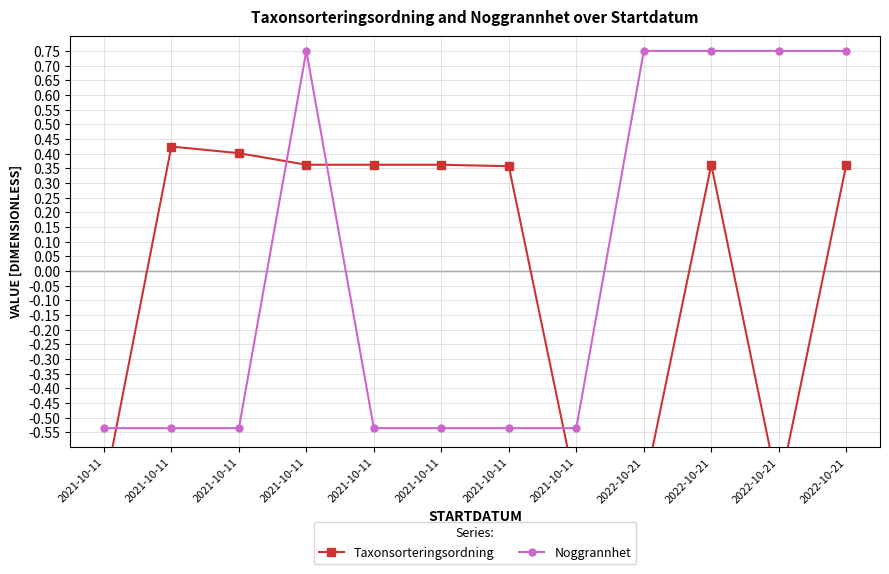

Reading left to right, transcribe all the data shown in this chart.

Taxonsorteringsordning: 2021-10-11=-0.8	2021-10-11=0.4	2021-10-11=0.4	2021-10-11=0.4	2021-10-11=0.4	2021-10-11=0.4	2021-10-11=0.4	2021-10-11=-0.7	2022-10-21=-0.7	2022-10-21=0.4	2022-10-21=-0.8	2022-10-21=0.4
Noggrannhet: 2021-10-11=-0.5	2021-10-11=-0.5	2021-10-11=-0.5	2021-10-11=0.8	2021-10-11=-0.5	2021-10-11=-0.5	2021-10-11=-0.5	2021-10-11=-0.5	2022-10-21=0.8	2022-10-21=0.8	2022-10-21=0.8	2022-10-21=0.8